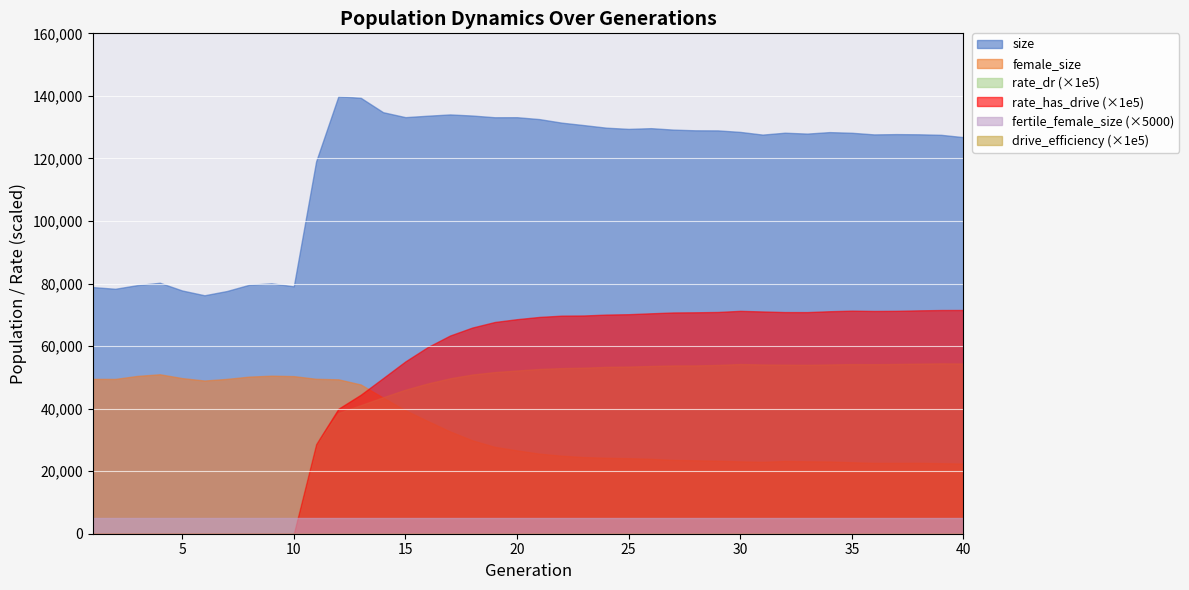

True or false: drive_efficiency and size intersect in this chart.

False